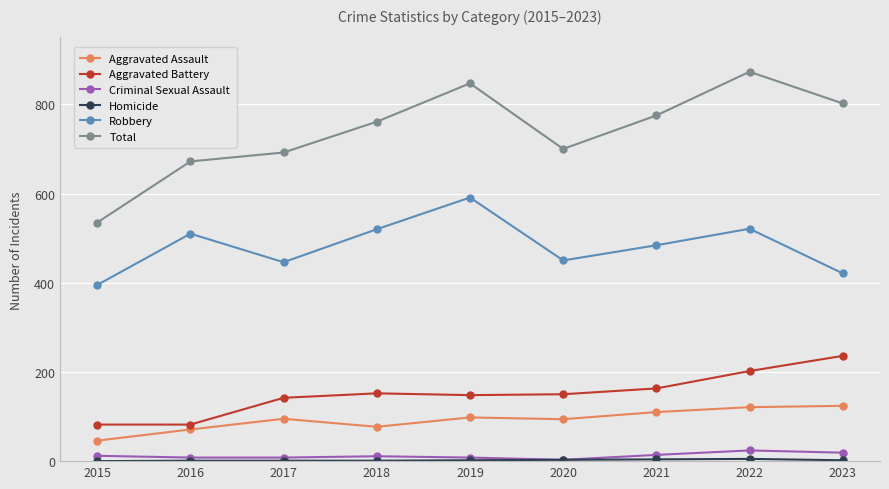

True or false: Aggravated Battery has a value of 142 at 2017.

True